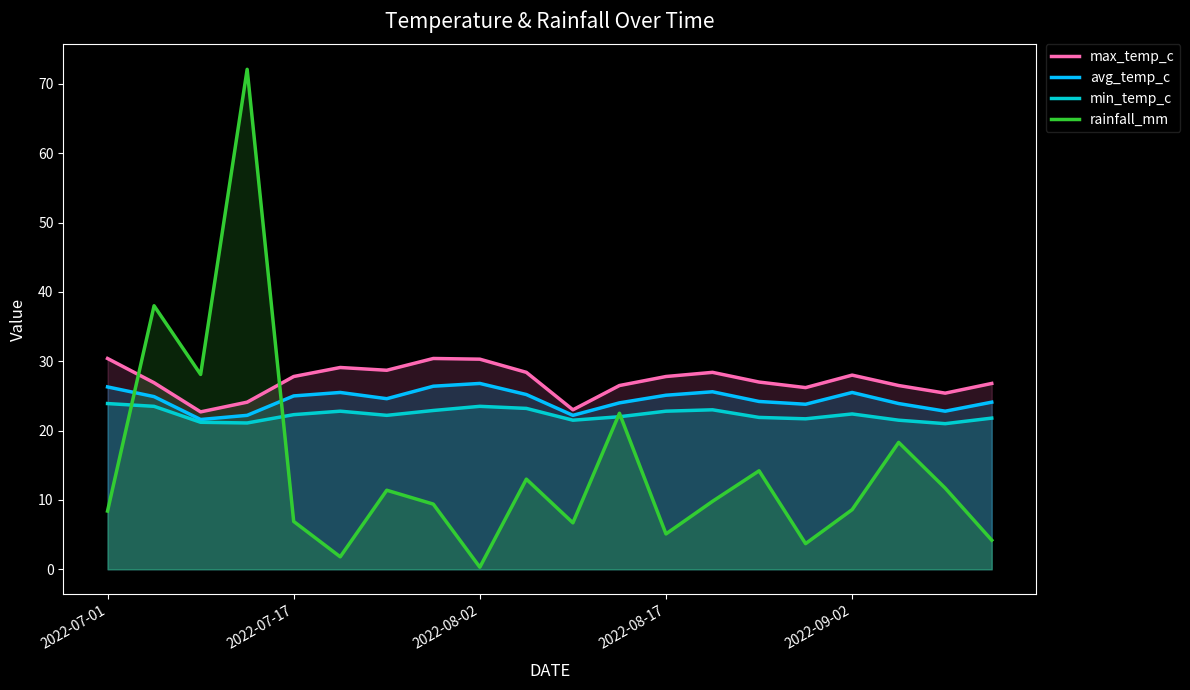

What is the average value of the min_temp_c series?

22.3